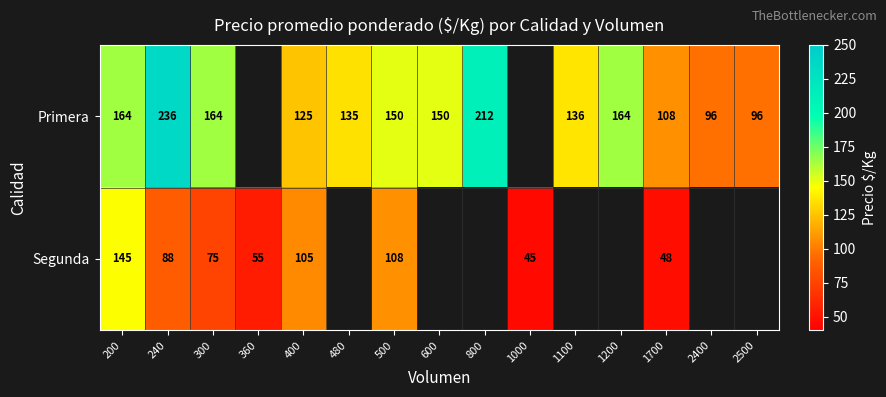

Which category has the highest value across all series?

240